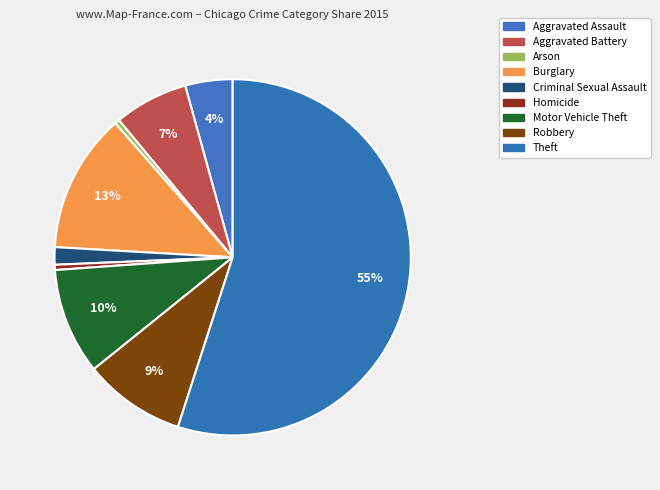

How much of the chart is everything except Motor Vehicle Theft?

90.3%